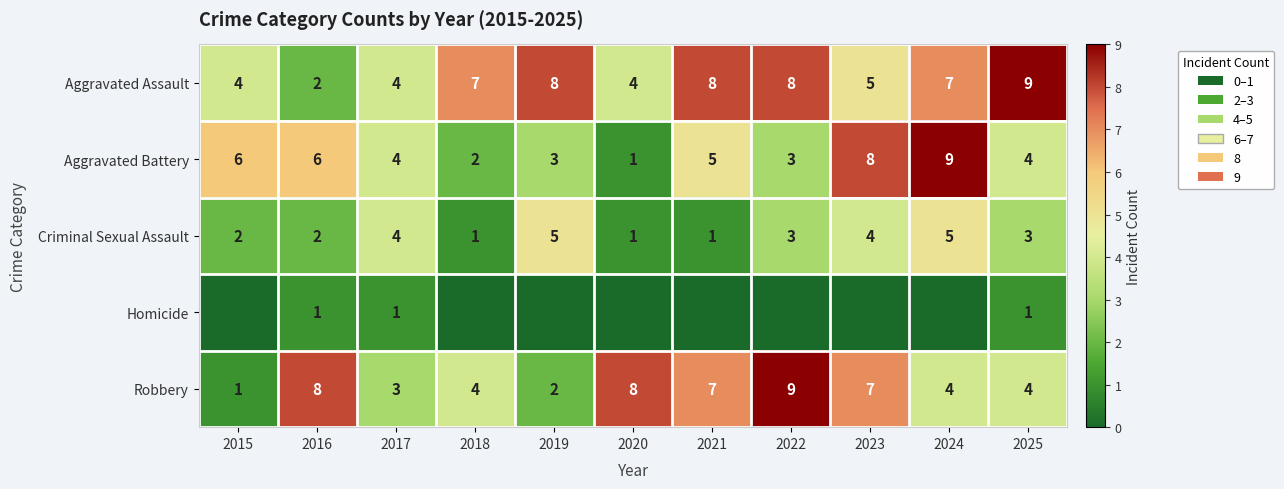

At how many categories does at least one series exceed 3?

11